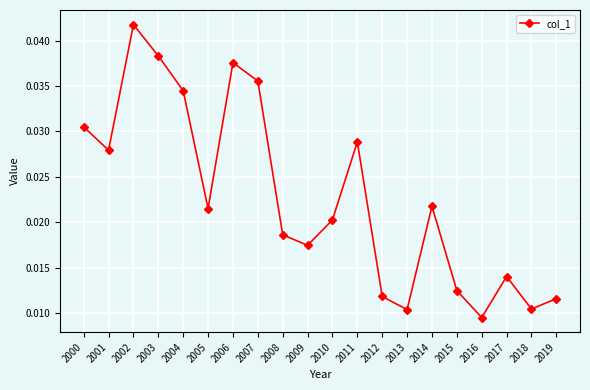

Does the chart have visible grid lines?

Yes